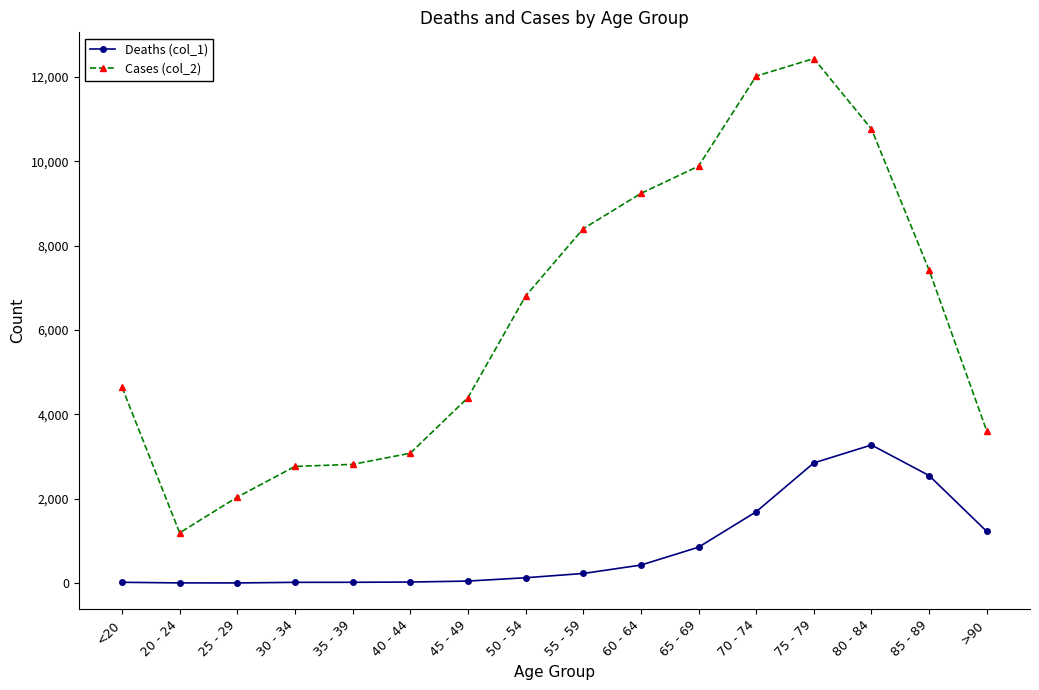

Does the chart have visible grid lines?

No